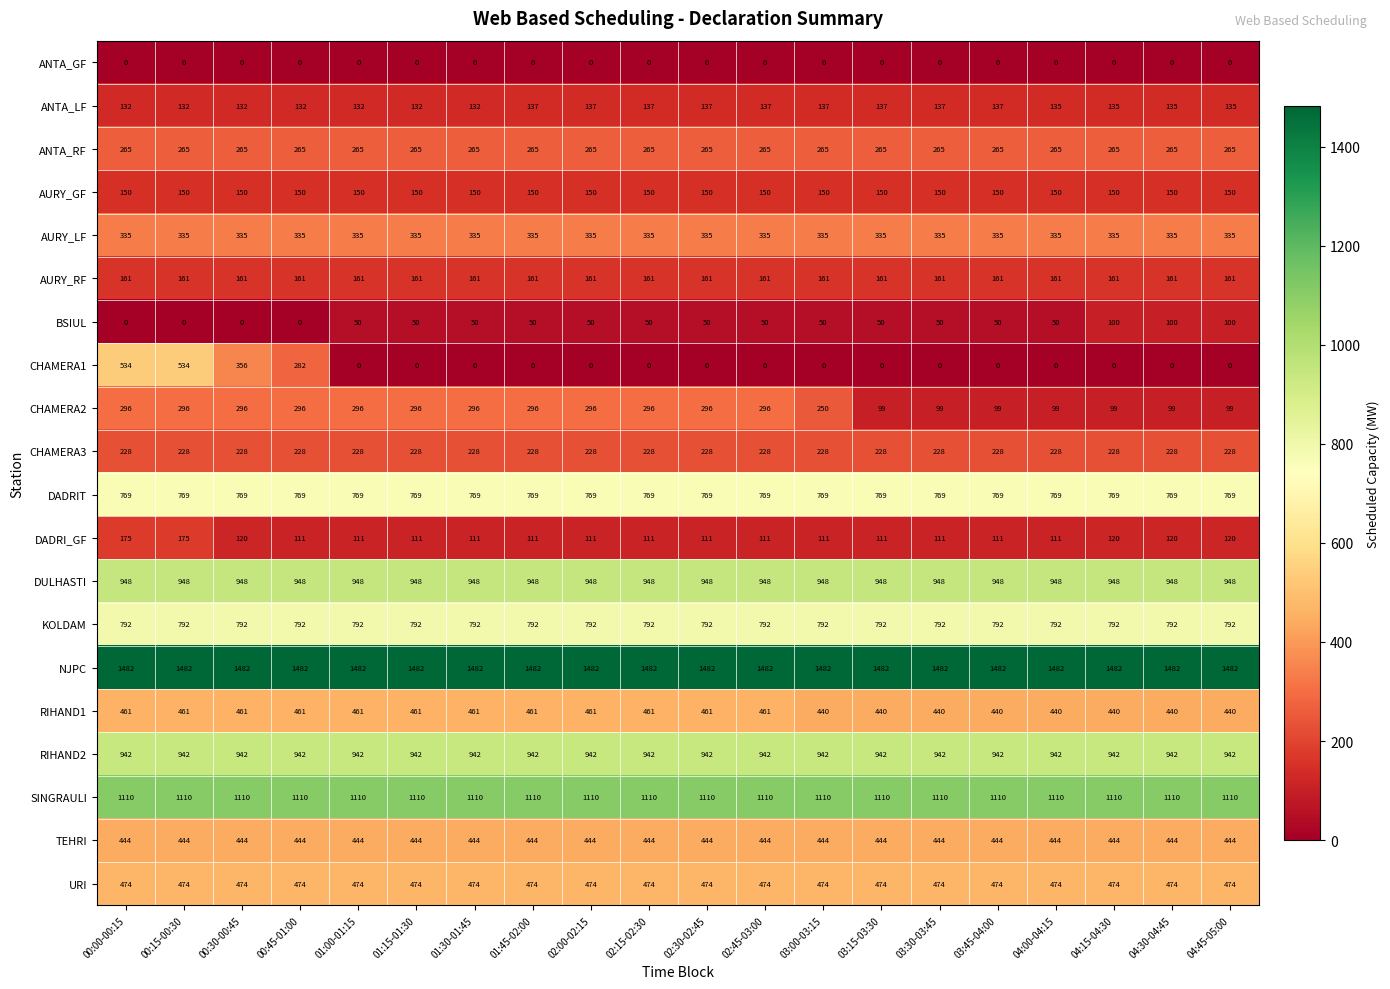

What is the spread (max minus min) of values at 02:15-02:30?

1482